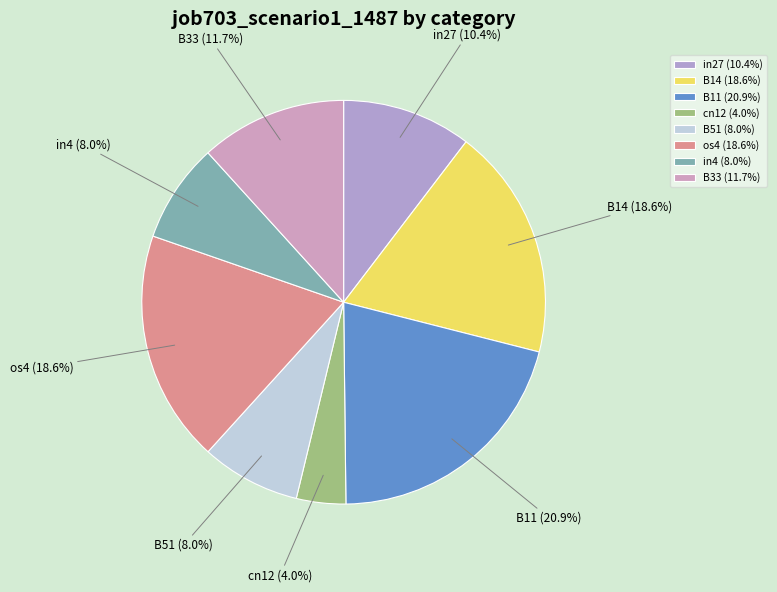

To the nearest percent, what percentage of the pie is os4?

19%